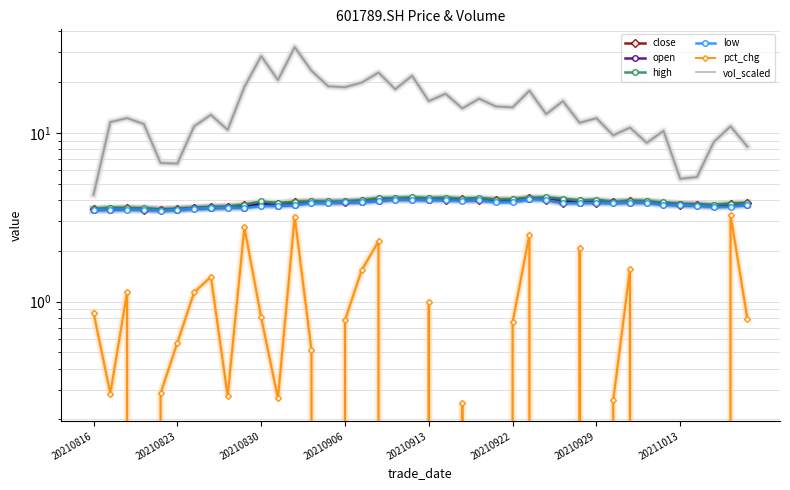

How many series are shown in this chart?

6